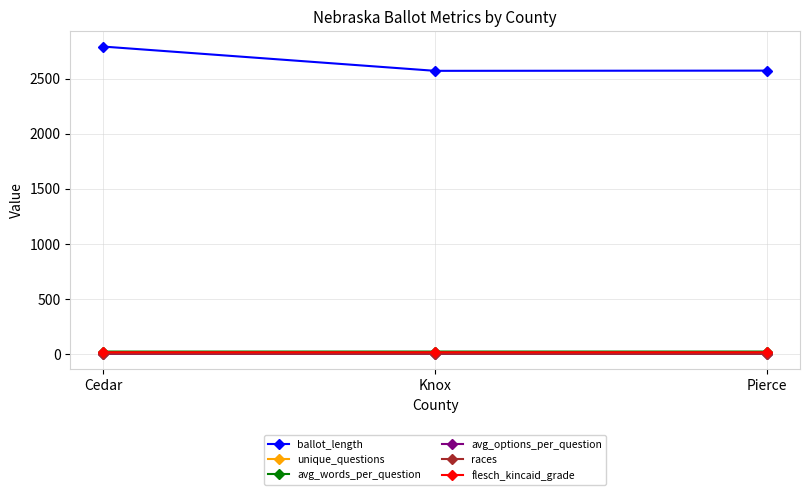

True or false: ballot_length has a value of 3659.2 at Pierce.

False